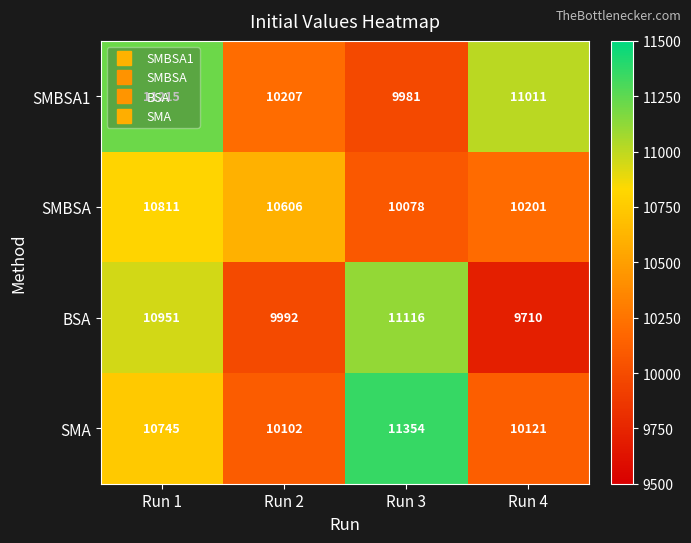

Is the value of SMBSA1 at Run 2 greater than the value of SMBSA at Run 4?

Yes